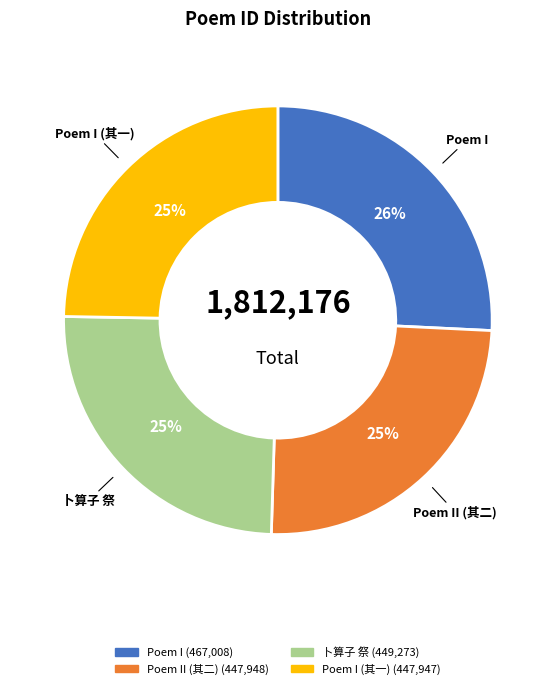

To the nearest percent, what is the difference between the largest and smallest slice percentages?

1%